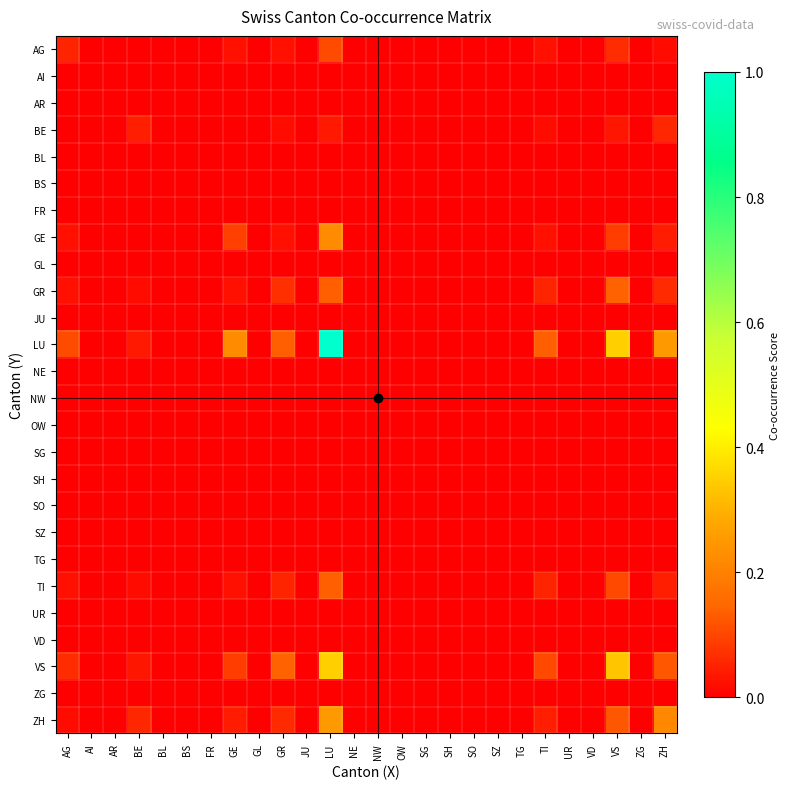

Reading left to right, transcribe all the data shown in this chart.

AG: AG=0.1	AI=0.0	AR=0.0	BE=0.0	BL=0.0	BS=0.0	FR=0.0	GE=0.0	GL=0.0	GR=0.0	JU=0.0	LU=0.1	NE=0.0	NW=0.0	OW=0.0	SG=0.0	SH=0.0	SO=0.0	SZ=0.0	TG=0.0	TI=0.0	UR=0.0	VD=0.0	VS=0.1	ZG=0.0	ZH=0.0
AI: AG=0.0	AI=0.0	AR=0.0	BE=0.0	BL=0.0	BS=0.0	FR=0.0	GE=0.0	GL=0.0	GR=0.0	JU=0.0	LU=0.0	NE=0.0	NW=0.0	OW=0.0	SG=0.0	SH=0.0	SO=0.0	SZ=0.0	TG=0.0	TI=0.0	UR=0.0	VD=0.0	VS=0.0	ZG=0.0	ZH=0.0
AR: AG=0.0	AI=0.0	AR=0.0	BE=0.0	BL=0.0	BS=0.0	FR=0.0	GE=0.0	GL=0.0	GR=0.0	JU=0.0	LU=0.0	NE=0.0	NW=0.0	OW=0.0	SG=0.0	SH=0.0	SO=0.0	SZ=0.0	TG=0.0	TI=0.0	UR=0.0	VD=0.0	VS=0.0	ZG=0.0	ZH=0.0
BE: AG=0.0	AI=0.0	AR=0.0	BE=0.0	BL=0.0	BS=0.0	FR=0.0	GE=0.0	GL=0.0	GR=0.0	JU=0.0	LU=0.0	NE=0.0	NW=0.0	OW=0.0	SG=0.0	SH=0.0	SO=0.0	SZ=0.0	TG=0.0	TI=0.0	UR=0.0	VD=0.0	VS=0.0	ZG=0.0	ZH=0.1
BL: AG=0.0	AI=0.0	AR=0.0	BE=0.0	BL=0.0	BS=0.0	FR=0.0	GE=0.0	GL=0.0	GR=0.0	JU=0.0	LU=0.0	NE=0.0	NW=0.0	OW=0.0	SG=0.0	SH=0.0	SO=0.0	SZ=0.0	TG=0.0	TI=0.0	UR=0.0	VD=0.0	VS=0.0	ZG=0.0	ZH=0.0
BS: AG=0.0	AI=0.0	AR=0.0	BE=0.0	BL=0.0	BS=0.0	FR=0.0	GE=0.0	GL=0.0	GR=0.0	JU=0.0	LU=0.0	NE=0.0	NW=0.0	OW=0.0	SG=0.0	SH=0.0	SO=0.0	SZ=0.0	TG=0.0	TI=0.0	UR=0.0	VD=0.0	VS=0.0	ZG=0.0	ZH=0.0
FR: AG=0.0	AI=0.0	AR=0.0	BE=0.0	BL=0.0	BS=0.0	FR=0.0	GE=0.0	GL=0.0	GR=0.0	JU=0.0	LU=0.0	NE=0.0	NW=0.0	OW=0.0	SG=0.0	SH=0.0	SO=0.0	SZ=0.0	TG=0.0	TI=0.0	UR=0.0	VD=0.0	VS=0.0	ZG=0.0	ZH=0.0
GE: AG=0.0	AI=0.0	AR=0.0	BE=0.0	BL=0.0	BS=0.0	FR=0.0	GE=0.1	GL=0.0	GR=0.0	JU=0.0	LU=0.2	NE=0.0	NW=0.0	OW=0.0	SG=0.0	SH=0.0	SO=0.0	SZ=0.0	TG=0.0	TI=0.0	UR=0.0	VD=0.0	VS=0.1	ZG=0.0	ZH=0.0
GL: AG=0.0	AI=0.0	AR=0.0	BE=0.0	BL=0.0	BS=0.0	FR=0.0	GE=0.0	GL=0.0	GR=0.0	JU=0.0	LU=0.0	NE=0.0	NW=0.0	OW=0.0	SG=0.0	SH=0.0	SO=0.0	SZ=0.0	TG=0.0	TI=0.0	UR=0.0	VD=0.0	VS=0.0	ZG=0.0	ZH=0.0
GR: AG=0.0	AI=0.0	AR=0.0	BE=0.0	BL=0.0	BS=0.0	FR=0.0	GE=0.0	GL=0.0	GR=0.1	JU=0.0	LU=0.1	NE=0.0	NW=0.0	OW=0.0	SG=0.0	SH=0.0	SO=0.0	SZ=0.0	TG=0.0	TI=0.1	UR=0.0	VD=0.0	VS=0.1	ZG=0.0	ZH=0.1
JU: AG=0.0	AI=0.0	AR=0.0	BE=0.0	BL=0.0	BS=0.0	FR=0.0	GE=0.0	GL=0.0	GR=0.0	JU=0.0	LU=0.0	NE=0.0	NW=0.0	OW=0.0	SG=0.0	SH=0.0	SO=0.0	SZ=0.0	TG=0.0	TI=0.0	UR=0.0	VD=0.0	VS=0.0	ZG=0.0	ZH=0.0
LU: AG=0.1	AI=0.0	AR=0.0	BE=0.0	BL=0.0	BS=0.0	FR=0.0	GE=0.2	GL=0.0	GR=0.1	JU=0.0	LU=1.0	NE=0.0	NW=0.0	OW=0.0	SG=0.0	SH=0.0	SO=0.0	SZ=0.0	TG=0.0	TI=0.1	UR=0.0	VD=0.0	VS=0.3	ZG=0.0	ZH=0.3
NE: AG=0.0	AI=0.0	AR=0.0	BE=0.0	BL=0.0	BS=0.0	FR=0.0	GE=0.0	GL=0.0	GR=0.0	JU=0.0	LU=0.0	NE=0.0	NW=0.0	OW=0.0	SG=0.0	SH=0.0	SO=0.0	SZ=0.0	TG=0.0	TI=0.0	UR=0.0	VD=0.0	VS=0.0	ZG=0.0	ZH=0.0
NW: AG=0.0	AI=0.0	AR=0.0	BE=0.0	BL=0.0	BS=0.0	FR=0.0	GE=0.0	GL=0.0	GR=0.0	JU=0.0	LU=0.0	NE=0.0	NW=0.0	OW=0.0	SG=0.0	SH=0.0	SO=0.0	SZ=0.0	TG=0.0	TI=0.0	UR=0.0	VD=0.0	VS=0.0	ZG=0.0	ZH=0.0
OW: AG=0.0	AI=0.0	AR=0.0	BE=0.0	BL=0.0	BS=0.0	FR=0.0	GE=0.0	GL=0.0	GR=0.0	JU=0.0	LU=0.0	NE=0.0	NW=0.0	OW=0.0	SG=0.0	SH=0.0	SO=0.0	SZ=0.0	TG=0.0	TI=0.0	UR=0.0	VD=0.0	VS=0.0	ZG=0.0	ZH=0.0
SG: AG=0.0	AI=0.0	AR=0.0	BE=0.0	BL=0.0	BS=0.0	FR=0.0	GE=0.0	GL=0.0	GR=0.0	JU=0.0	LU=0.0	NE=0.0	NW=0.0	OW=0.0	SG=0.0	SH=0.0	SO=0.0	SZ=0.0	TG=0.0	TI=0.0	UR=0.0	VD=0.0	VS=0.0	ZG=0.0	ZH=0.0
SH: AG=0.0	AI=0.0	AR=0.0	BE=0.0	BL=0.0	BS=0.0	FR=0.0	GE=0.0	GL=0.0	GR=0.0	JU=0.0	LU=0.0	NE=0.0	NW=0.0	OW=0.0	SG=0.0	SH=0.0	SO=0.0	SZ=0.0	TG=0.0	TI=0.0	UR=0.0	VD=0.0	VS=0.0	ZG=0.0	ZH=0.0
SO: AG=0.0	AI=0.0	AR=0.0	BE=0.0	BL=0.0	BS=0.0	FR=0.0	GE=0.0	GL=0.0	GR=0.0	JU=0.0	LU=0.0	NE=0.0	NW=0.0	OW=0.0	SG=0.0	SH=0.0	SO=0.0	SZ=0.0	TG=0.0	TI=0.0	UR=0.0	VD=0.0	VS=0.0	ZG=0.0	ZH=0.0
SZ: AG=0.0	AI=0.0	AR=0.0	BE=0.0	BL=0.0	BS=0.0	FR=0.0	GE=0.0	GL=0.0	GR=0.0	JU=0.0	LU=0.0	NE=0.0	NW=0.0	OW=0.0	SG=0.0	SH=0.0	SO=0.0	SZ=0.0	TG=0.0	TI=0.0	UR=0.0	VD=0.0	VS=0.0	ZG=0.0	ZH=0.0
TG: AG=0.0	AI=0.0	AR=0.0	BE=0.0	BL=0.0	BS=0.0	FR=0.0	GE=0.0	GL=0.0	GR=0.0	JU=0.0	LU=0.0	NE=0.0	NW=0.0	OW=0.0	SG=0.0	SH=0.0	SO=0.0	SZ=0.0	TG=0.0	TI=0.0	UR=0.0	VD=0.0	VS=0.0	ZG=0.0	ZH=0.0
TI: AG=0.0	AI=0.0	AR=0.0	BE=0.0	BL=0.0	BS=0.0	FR=0.0	GE=0.0	GL=0.0	GR=0.1	JU=0.0	LU=0.1	NE=0.0	NW=0.0	OW=0.0	SG=0.0	SH=0.0	SO=0.0	SZ=0.0	TG=0.0	TI=0.1	UR=0.0	VD=0.0	VS=0.1	ZG=0.0	ZH=0.0
UR: AG=0.0	AI=0.0	AR=0.0	BE=0.0	BL=0.0	BS=0.0	FR=0.0	GE=0.0	GL=0.0	GR=0.0	JU=0.0	LU=0.0	NE=0.0	NW=0.0	OW=0.0	SG=0.0	SH=0.0	SO=0.0	SZ=0.0	TG=0.0	TI=0.0	UR=0.0	VD=0.0	VS=0.0	ZG=0.0	ZH=0.0
VD: AG=0.0	AI=0.0	AR=0.0	BE=0.0	BL=0.0	BS=0.0	FR=0.0	GE=0.0	GL=0.0	GR=0.0	JU=0.0	LU=0.0	NE=0.0	NW=0.0	OW=0.0	SG=0.0	SH=0.0	SO=0.0	SZ=0.0	TG=0.0	TI=0.0	UR=0.0	VD=0.0	VS=0.0	ZG=0.0	ZH=0.0
VS: AG=0.1	AI=0.0	AR=0.0	BE=0.0	BL=0.0	BS=0.0	FR=0.0	GE=0.1	GL=0.0	GR=0.1	JU=0.0	LU=0.3	NE=0.0	NW=0.0	OW=0.0	SG=0.0	SH=0.0	SO=0.0	SZ=0.0	TG=0.0	TI=0.1	UR=0.0	VD=0.0	VS=0.3	ZG=0.0	ZH=0.1
ZG: AG=0.0	AI=0.0	AR=0.0	BE=0.0	BL=0.0	BS=0.0	FR=0.0	GE=0.0	GL=0.0	GR=0.0	JU=0.0	LU=0.0	NE=0.0	NW=0.0	OW=0.0	SG=0.0	SH=0.0	SO=0.0	SZ=0.0	TG=0.0	TI=0.0	UR=0.0	VD=0.0	VS=0.0	ZG=0.0	ZH=0.0
ZH: AG=0.0	AI=0.0	AR=0.0	BE=0.1	BL=0.0	BS=0.0	FR=0.0	GE=0.0	GL=0.0	GR=0.1	JU=0.0	LU=0.3	NE=0.0	NW=0.0	OW=0.0	SG=0.0	SH=0.0	SO=0.0	SZ=0.0	TG=0.0	TI=0.0	UR=0.0	VD=0.0	VS=0.1	ZG=0.0	ZH=0.2